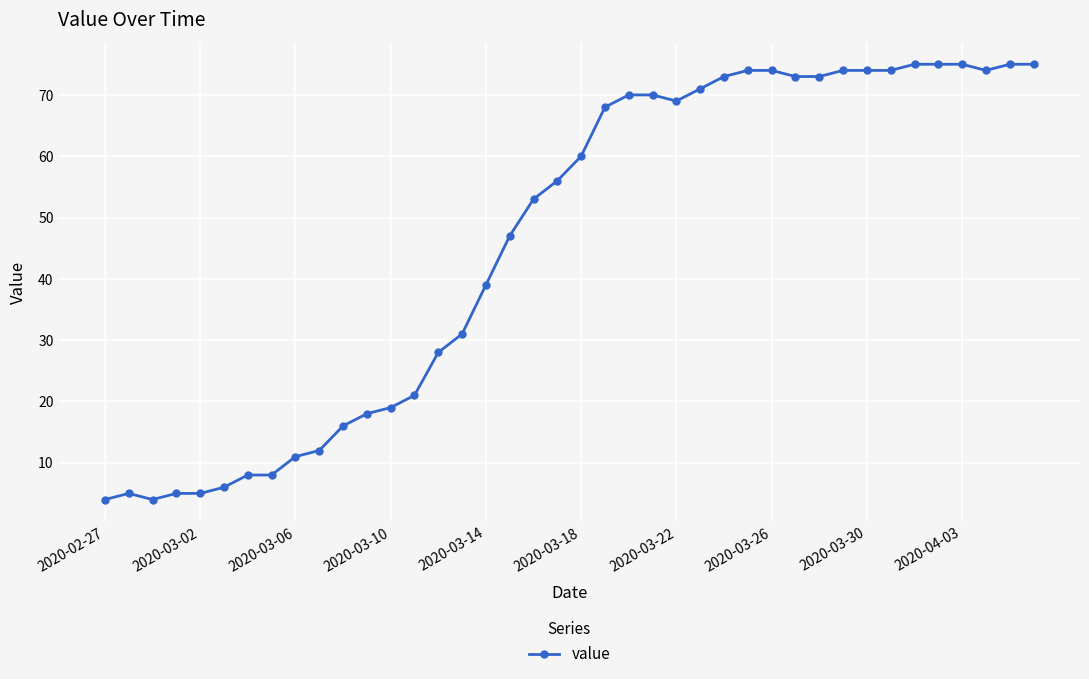

What is the value of the 40th point from the left?

75